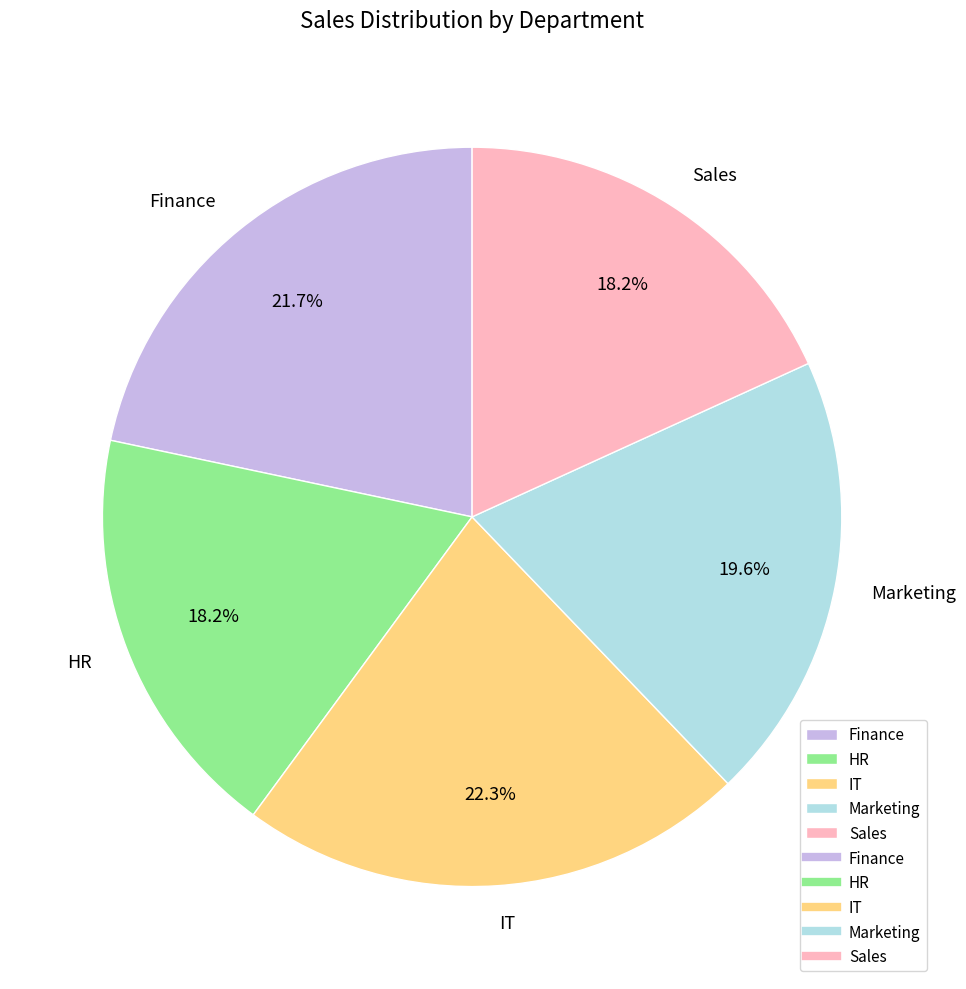

Do HR and Marketing together represent more than half of the pie?

No